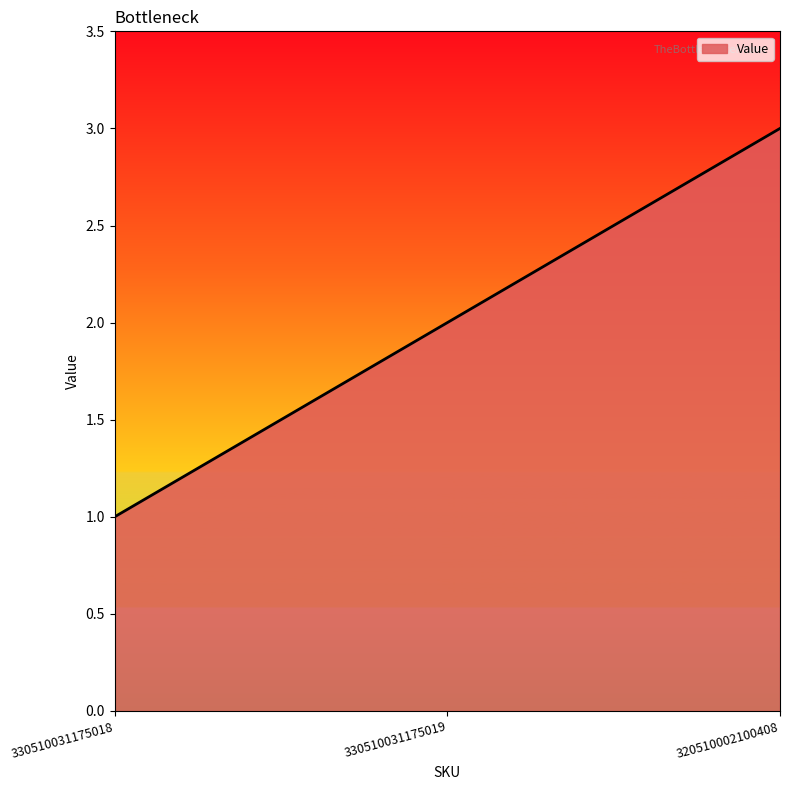

Between 330510031175018 and 320510002100408, which is larger?

320510002100408